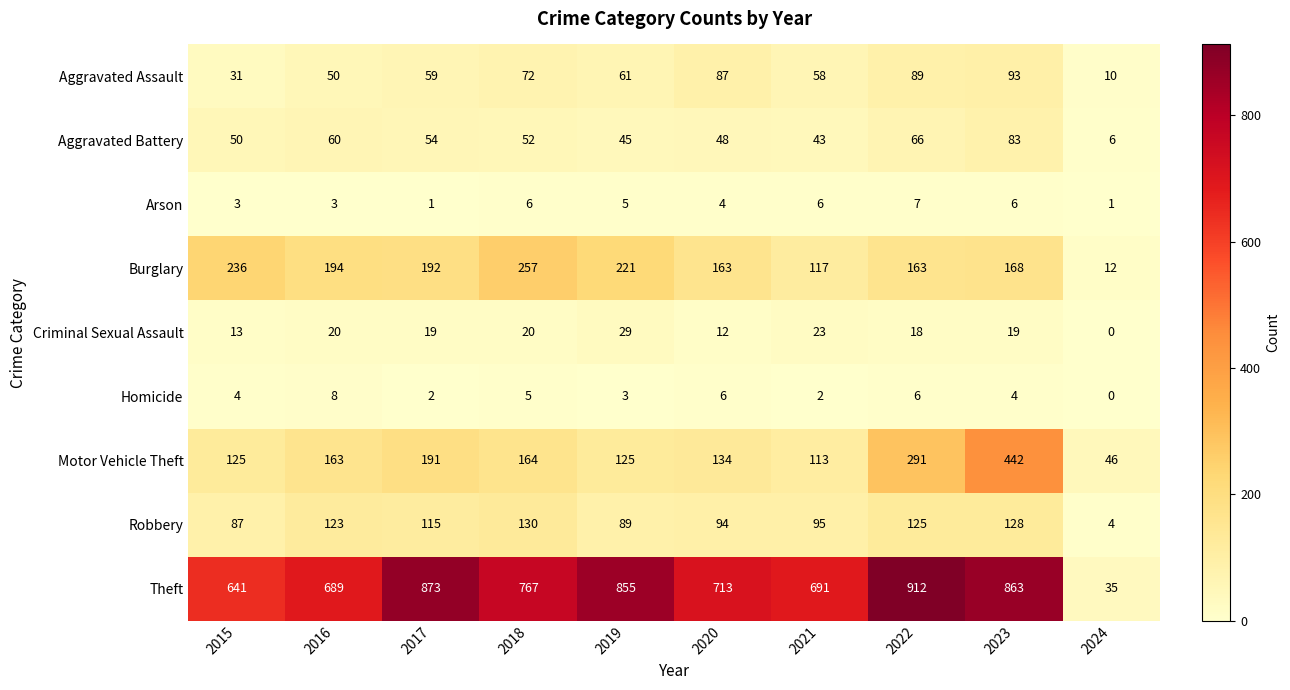

At which category is the sum across all series the highest?

2023